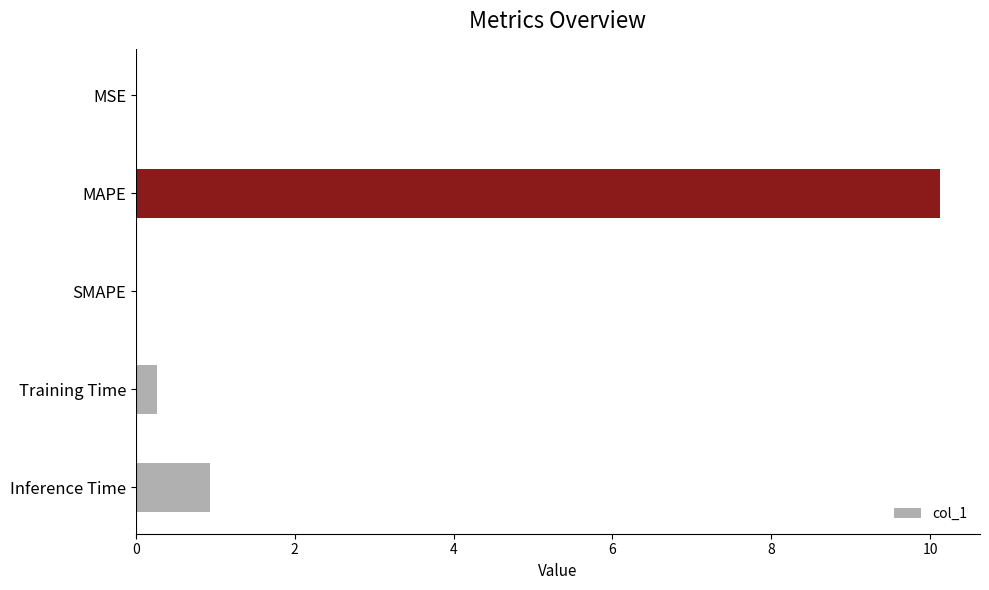

Which has a higher value, Training Time or MSE?

Training Time